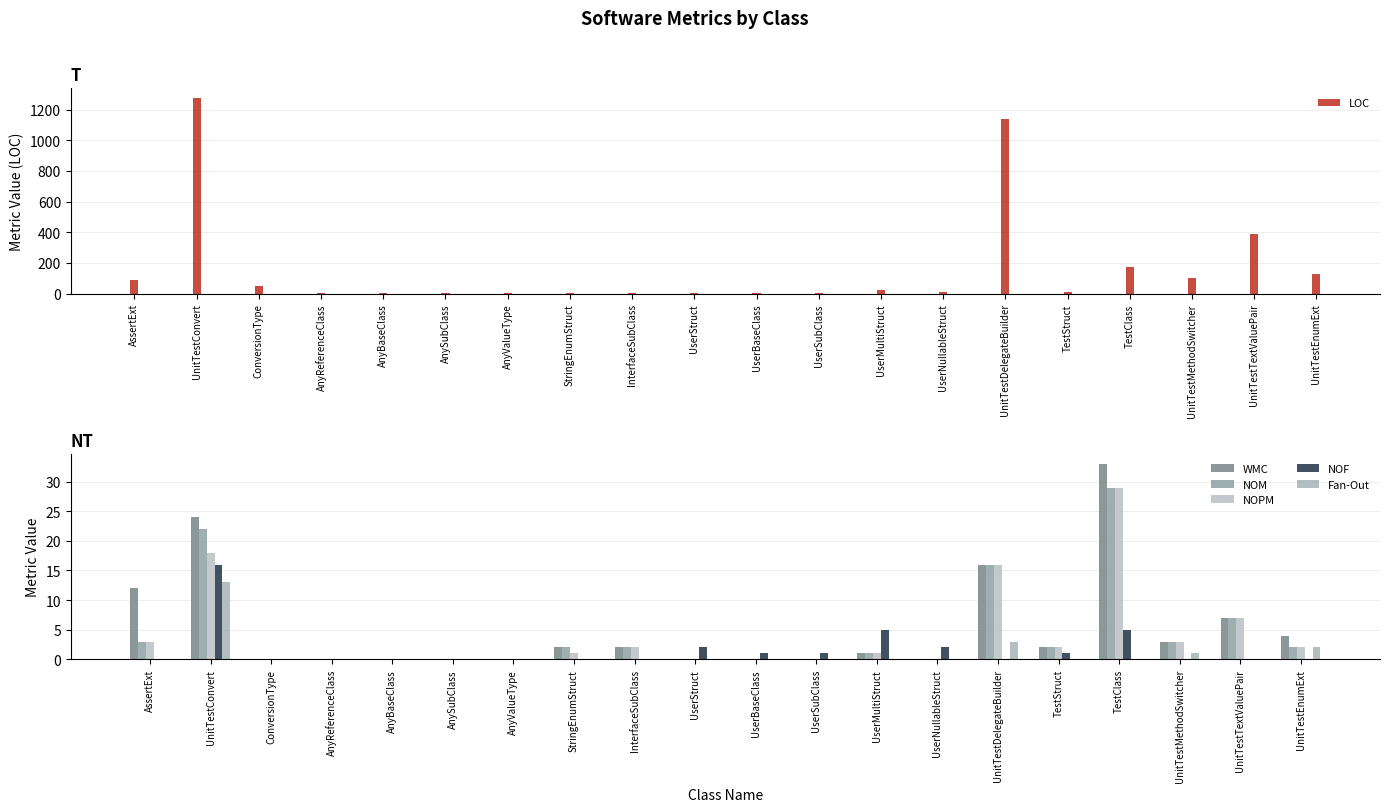

How many bars are there in each group?

6